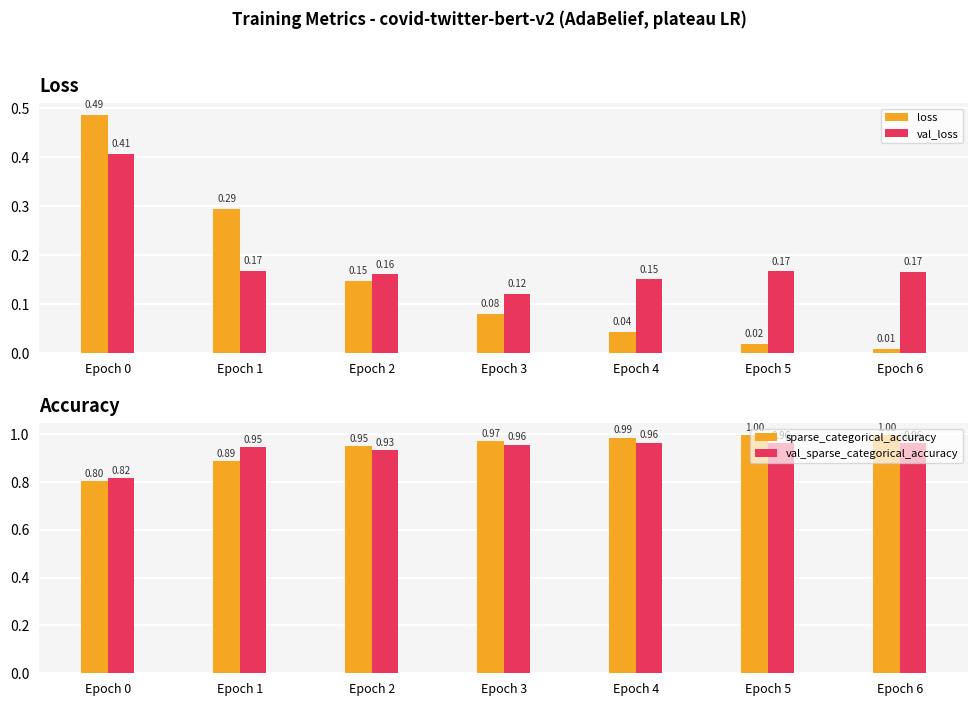

The val_sparse_categorical_accuracy series shows 0.9 at Epoch 1. True or false?

True